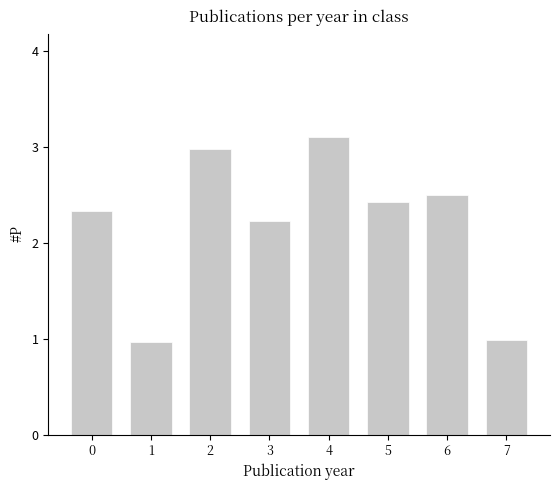

What is the difference between the values at 3 and 5?

0.2